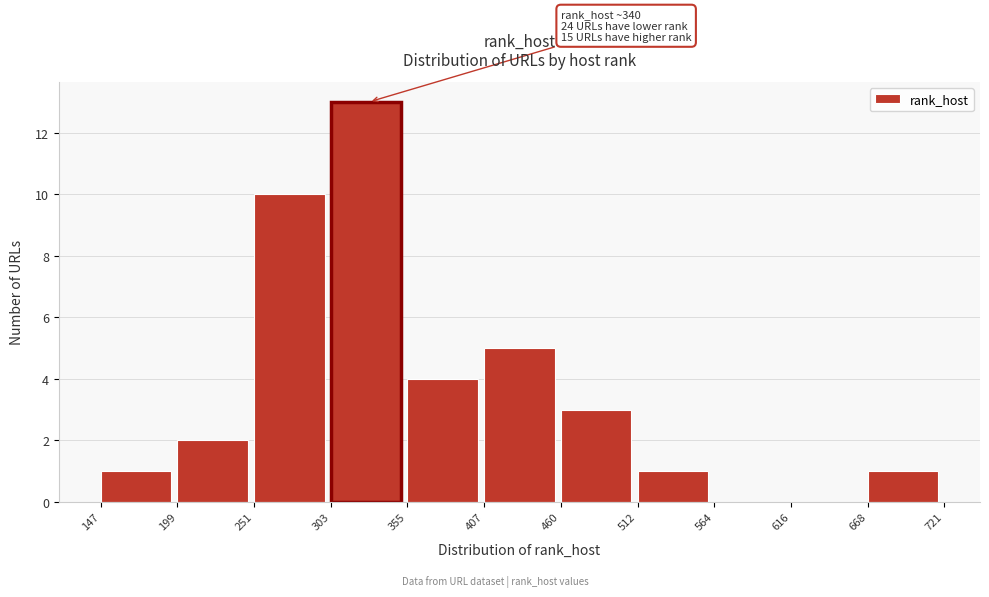

Over which range of the x-axis is the bar tallest?

303 to 355